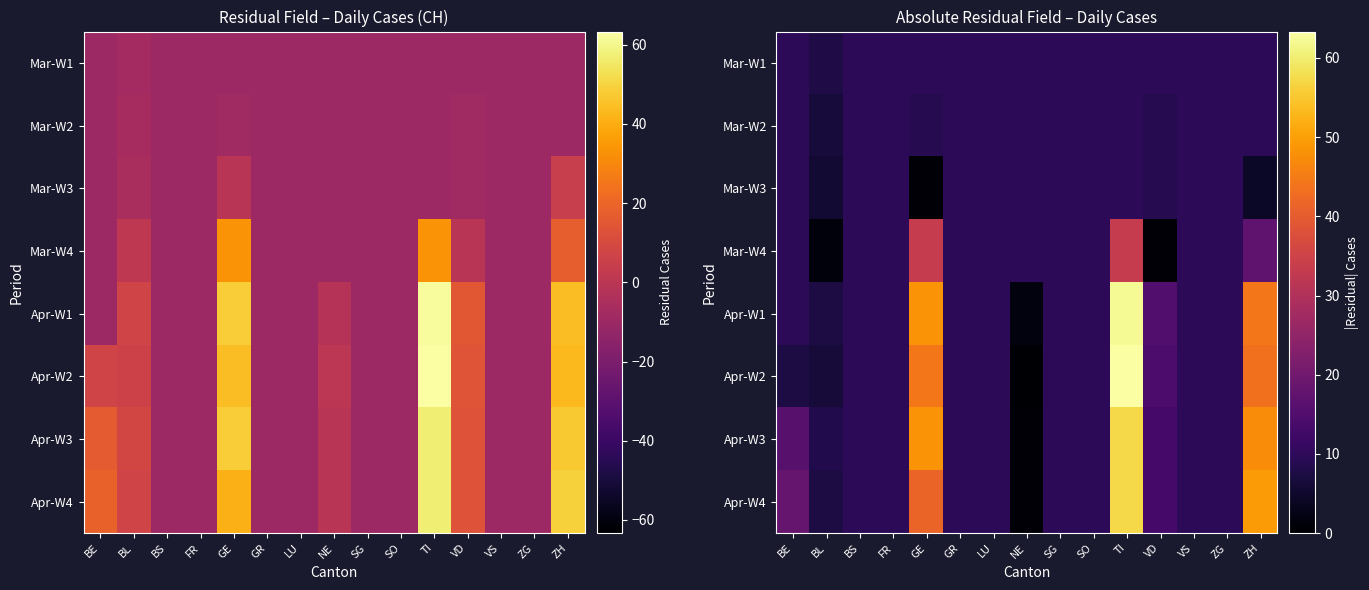

True or false: Mar-W3 has a value of 0.7 at GE.

True